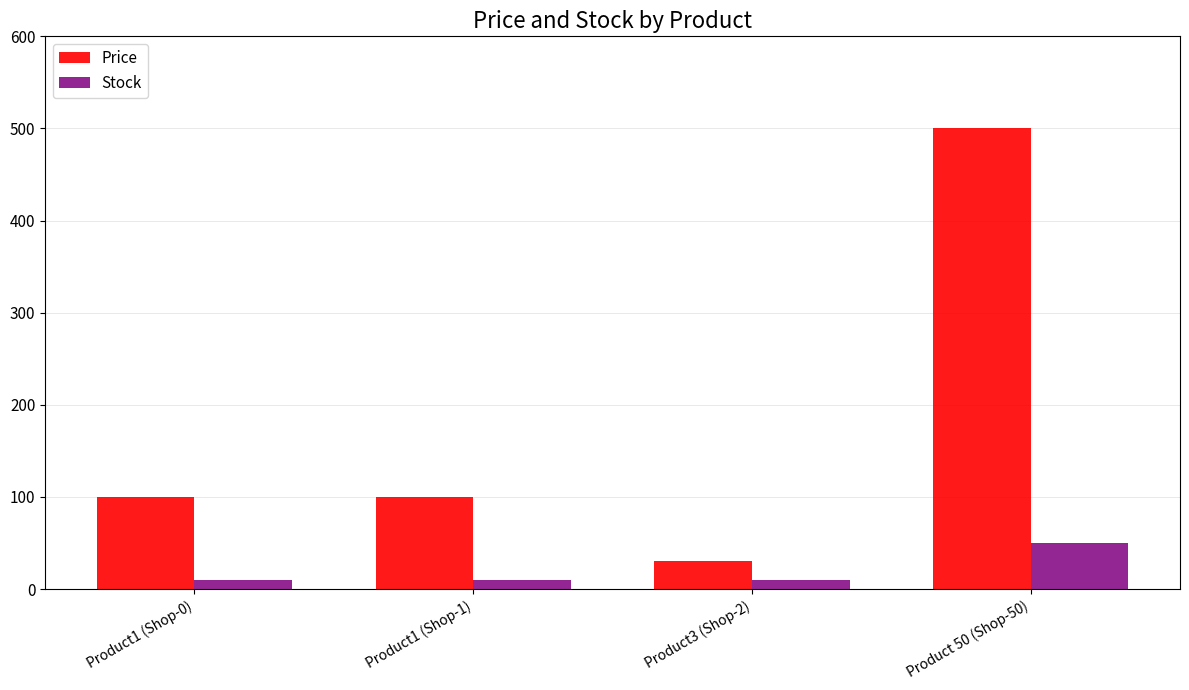

True or false: Stock has a value of 10 at Product1 (Shop-0).

True